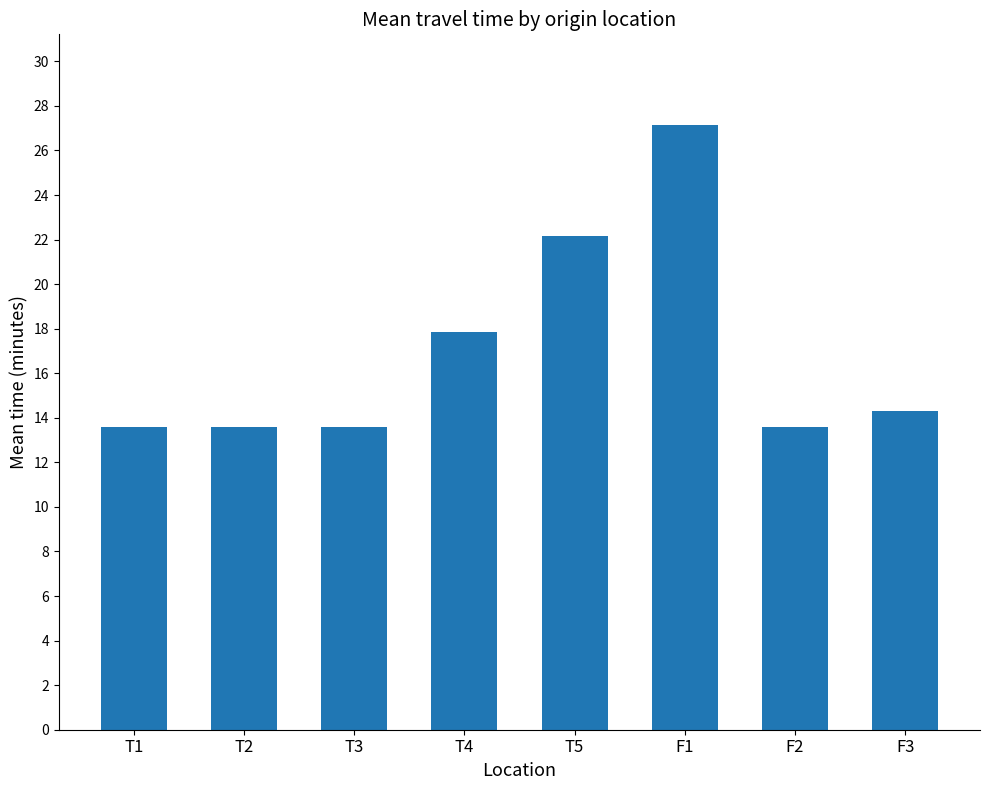

True or false: the data shows 13.6 at F2.

True